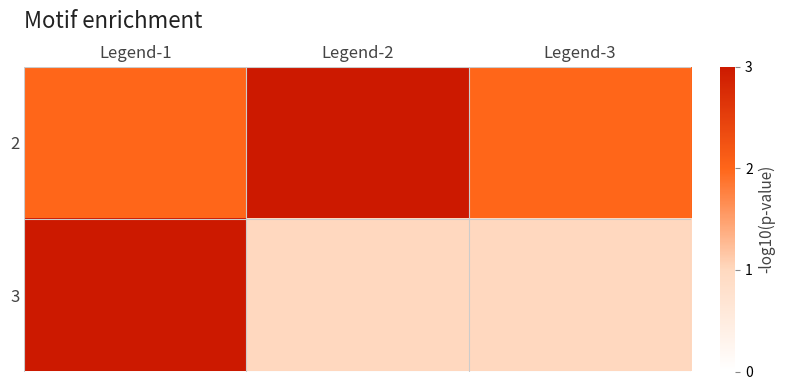

Reading right to left, extract all data points from this chart.

2: Legend-3=2	Legend-2=3	Legend-1=2
3: Legend-3=1	Legend-2=1	Legend-1=3